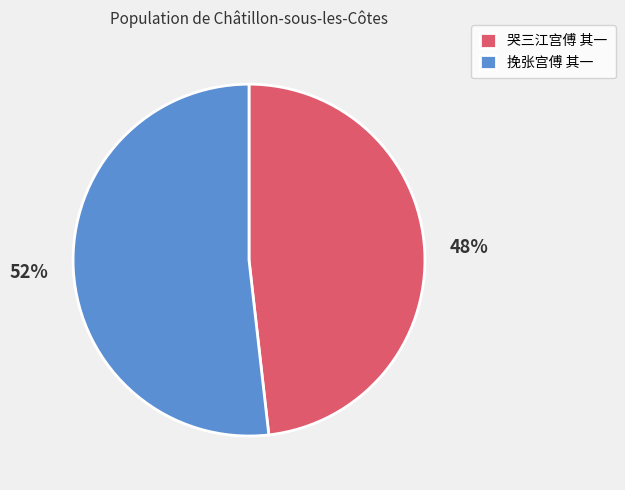

Combined, do 哭三江宫傅 其一 and 挽张宫傅 其一 account for over 50%?

Yes